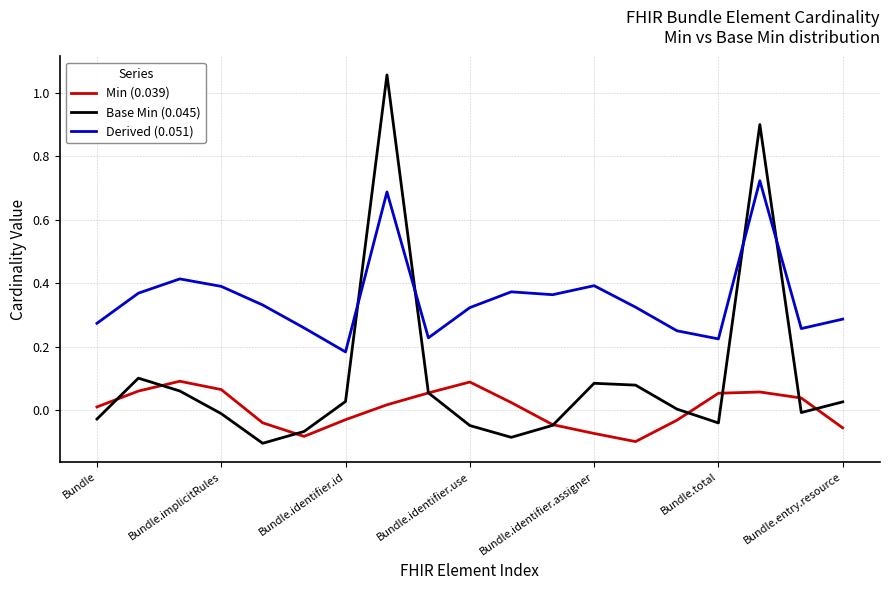

Which series has the widest spread of values?

Base Min (0.045)